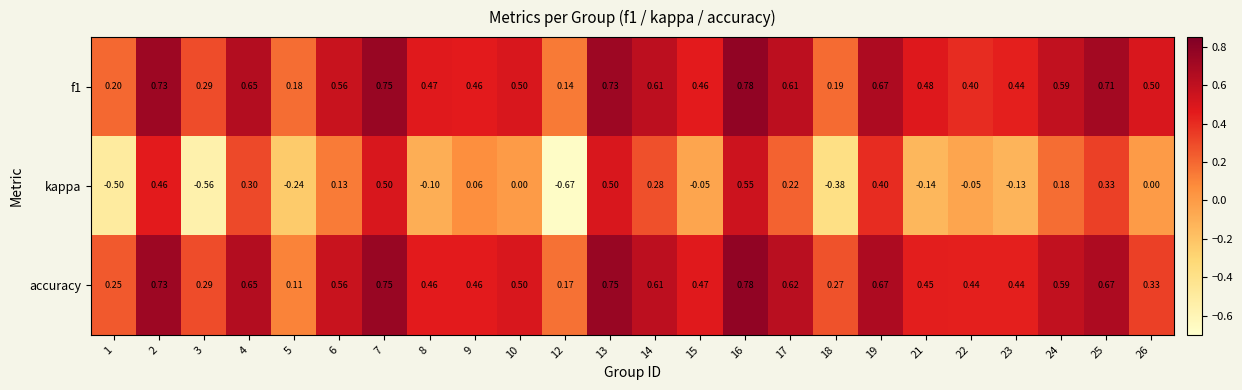

Is the value of accuracy at 7 greater than the value of f1 at 2?

Yes